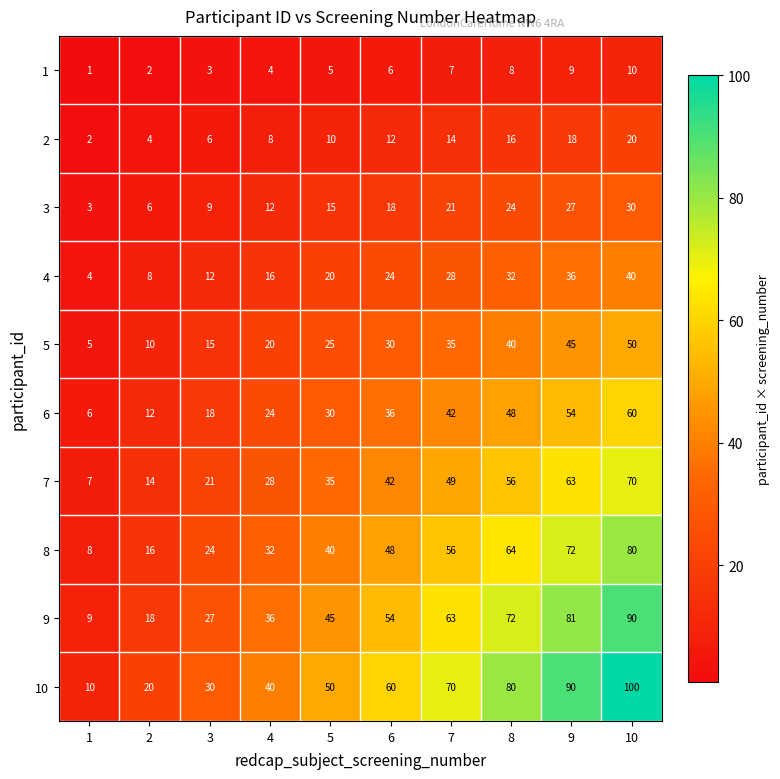

What is the spread (max minus min) of values at 7?

63